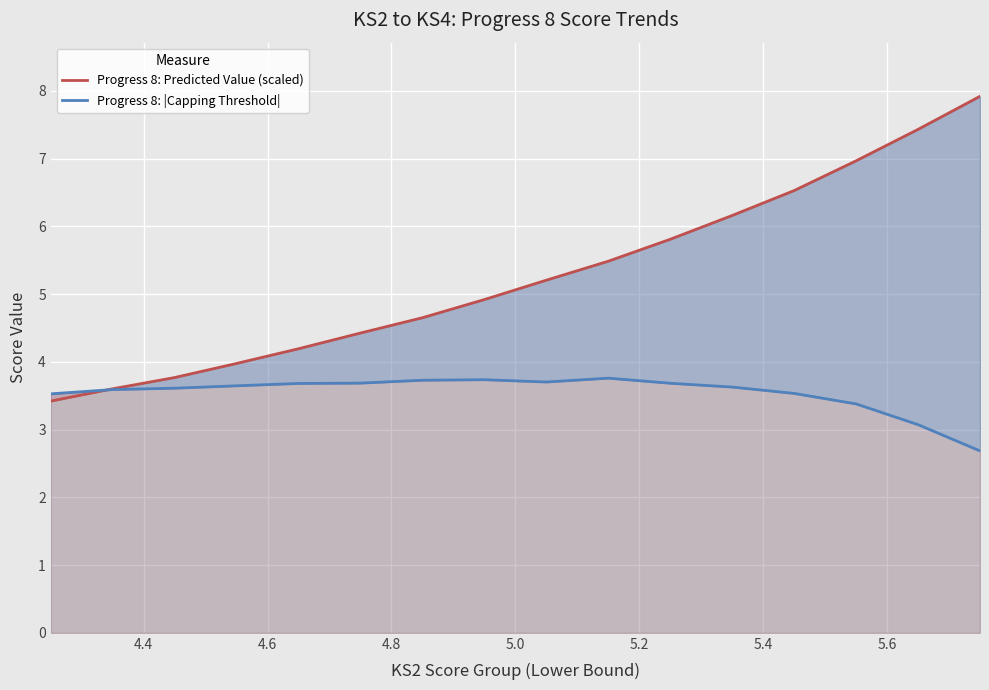

The Progress 8: |Capping Threshold| series shows 3.6 at 4.8. True or false?

True